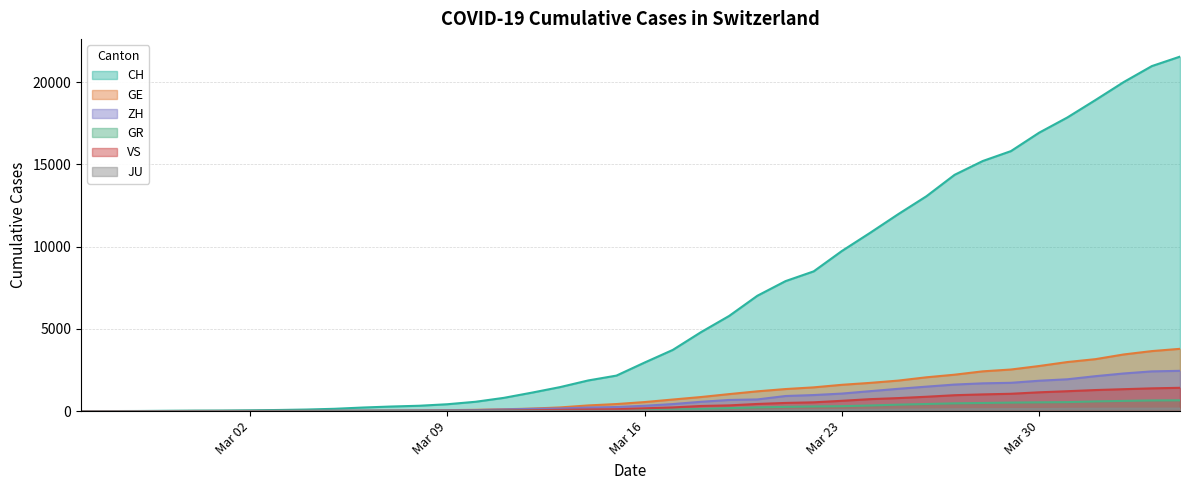

Which series has the largest total across all categories?

CH